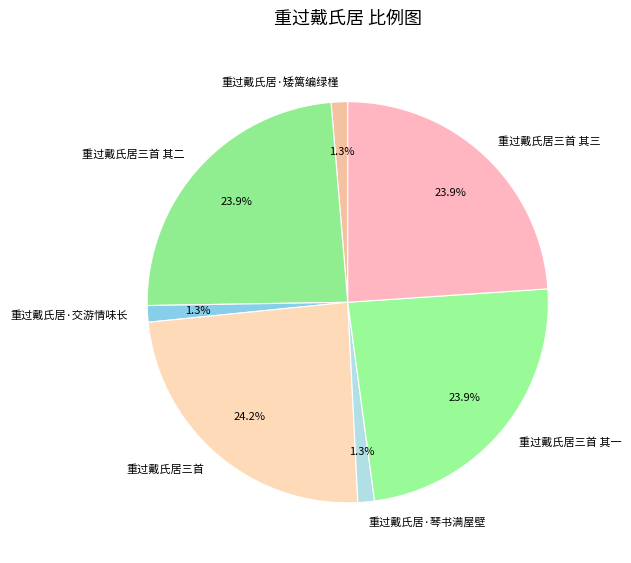

To the nearest percent, what is the average slice percentage?

14%